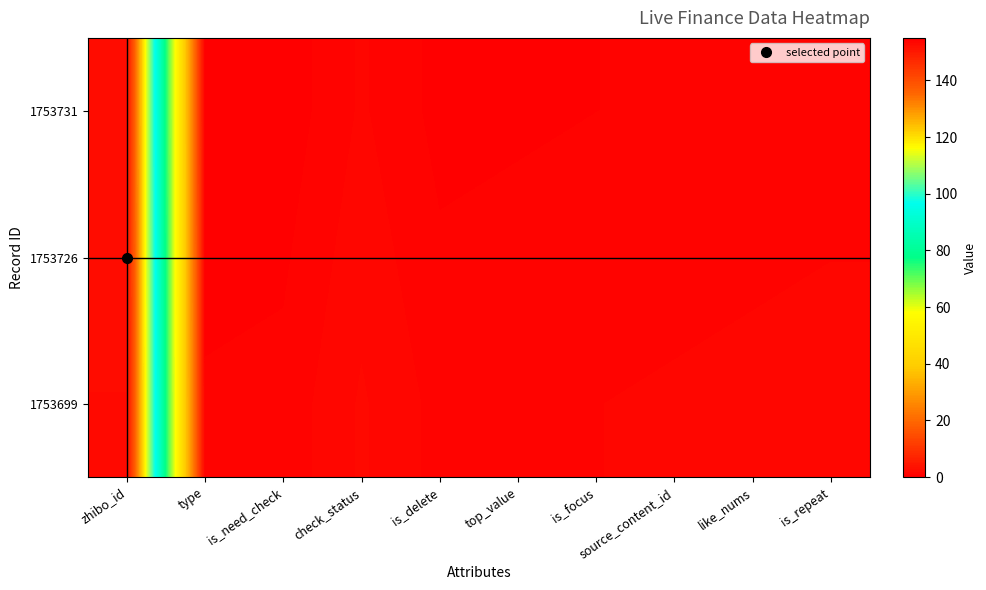

Rank the series by their average value, from lowest to highest.

1753731, 1753726, 1753699